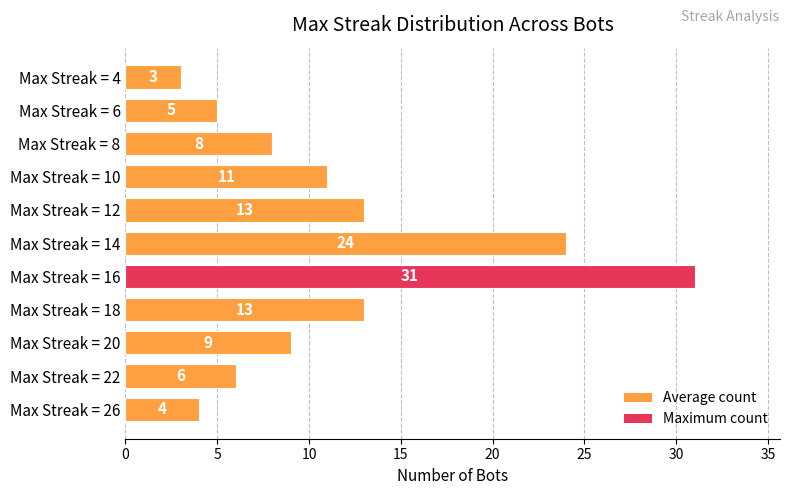

Approximately how many times larger is the value at Max Streak = 10 compared to Max Streak = 8?

1.4